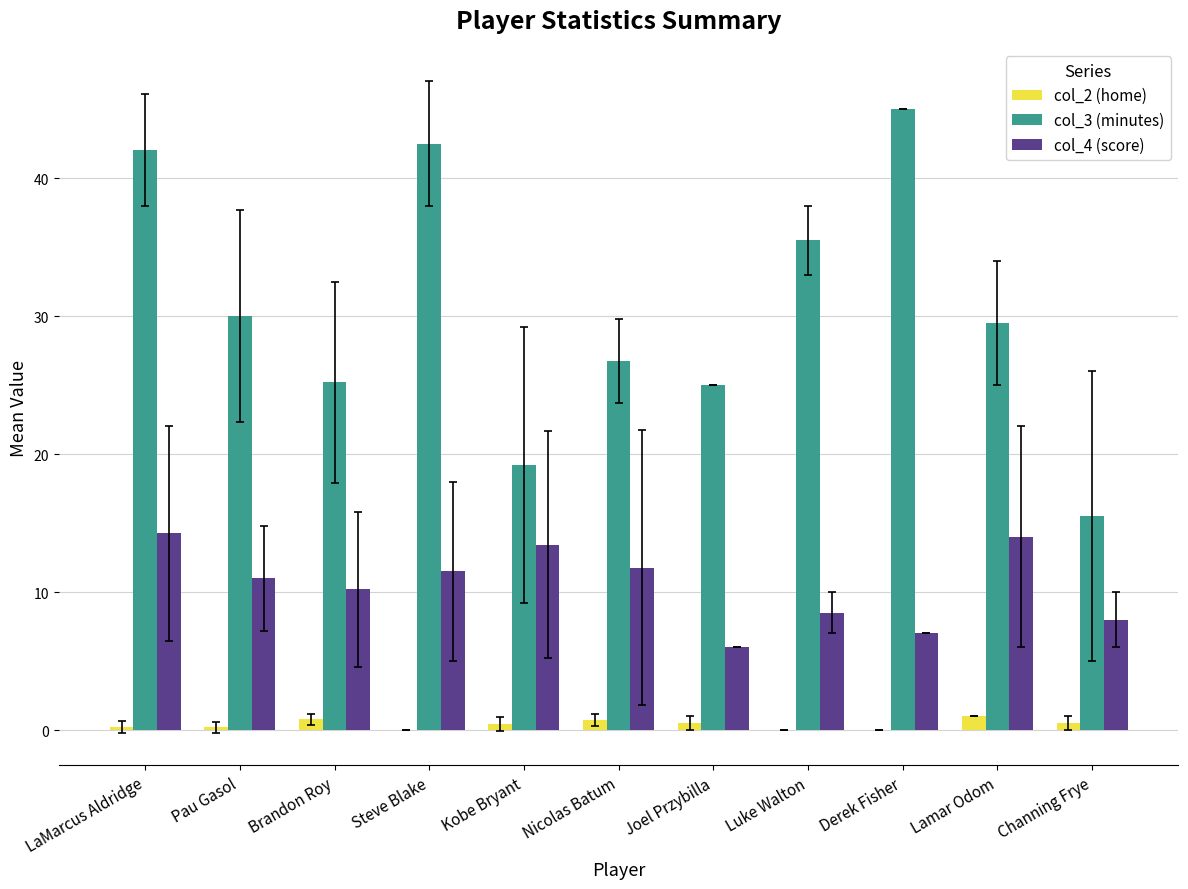

What is the sum of all col_2 (home) values?

4.4